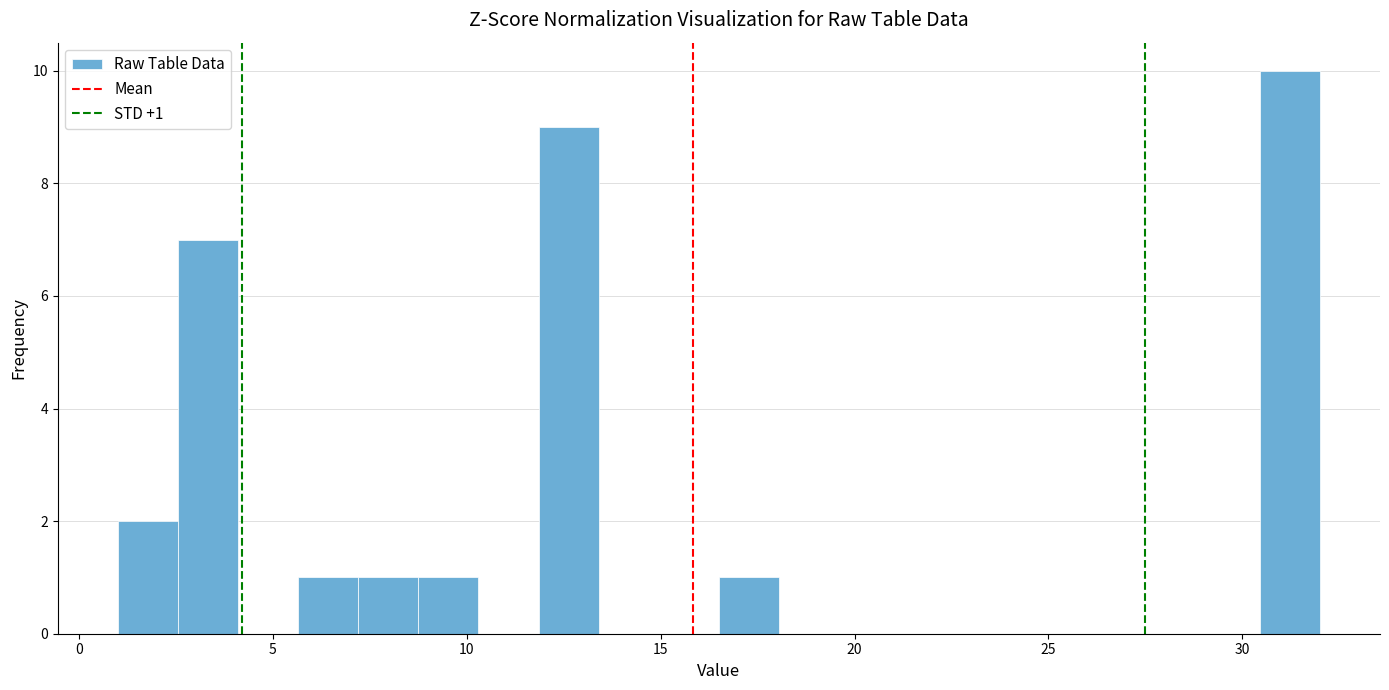

Around what value on the x-axis is the tallest bar? Give the approximate position of its centre, as read against the axis.

31.0